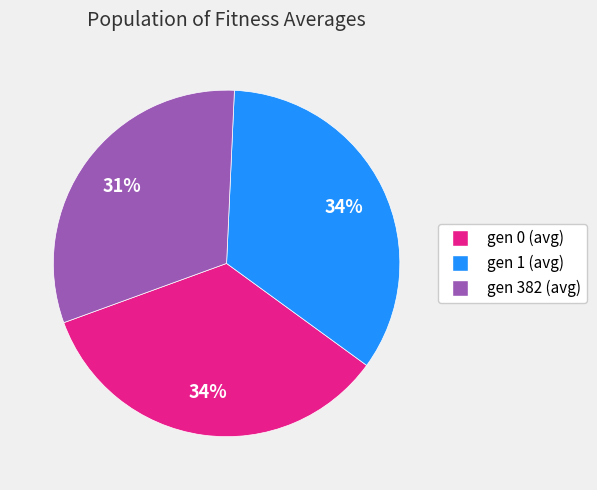

What is the smallest slice in the pie chart?

gen 382 (avg)